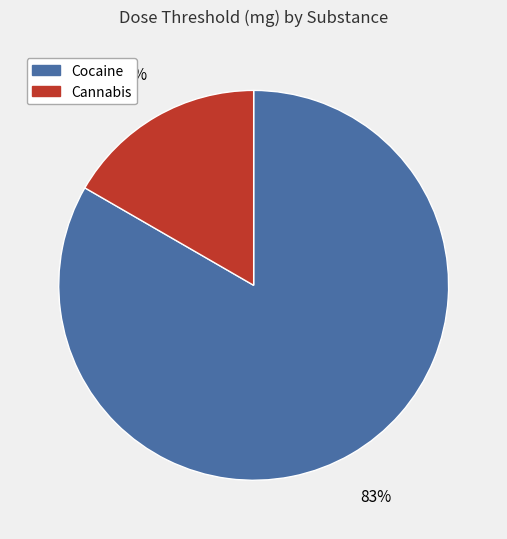

To the nearest percent, what percentage of the pie is Cannabis?

17%